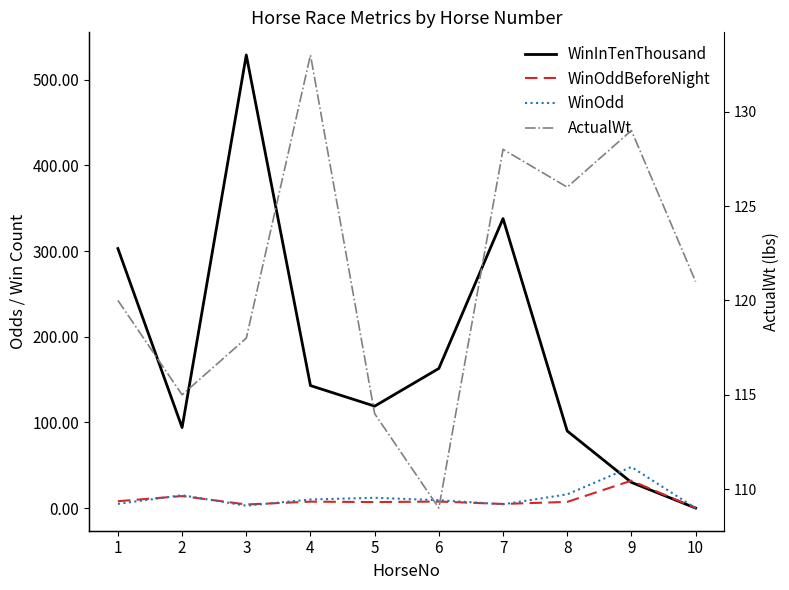

Reading left to right, what are all the values shown in this chart?

WinInTenThousand: 1=303.0	2=94.0	3=529.0	4=143.0	5=119.0	6=163.0	7=338.0	8=90.0	9=30.0	10=0.0
WinOddBeforeNight: 1=8.0	2=14.0	3=4.2	4=7.5	5=7.0	6=7.6	7=4.8	8=7.2	9=32.0	10=0.0
WinOdd: 1=4.9	2=15.0	3=2.8	4=10.0	5=12.0	6=9.2	7=4.4	8=16.0	9=48.0	10=0.0
ActualWt: 1=120.0	2=115.0	3=118.0	4=133.0	5=114.0	6=109.0	7=128.0	8=126.0	9=129.0	10=121.0